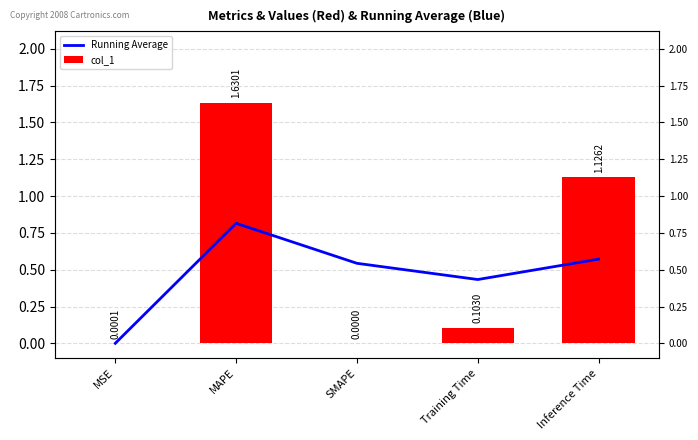

What is the greatest value displayed?

1.6